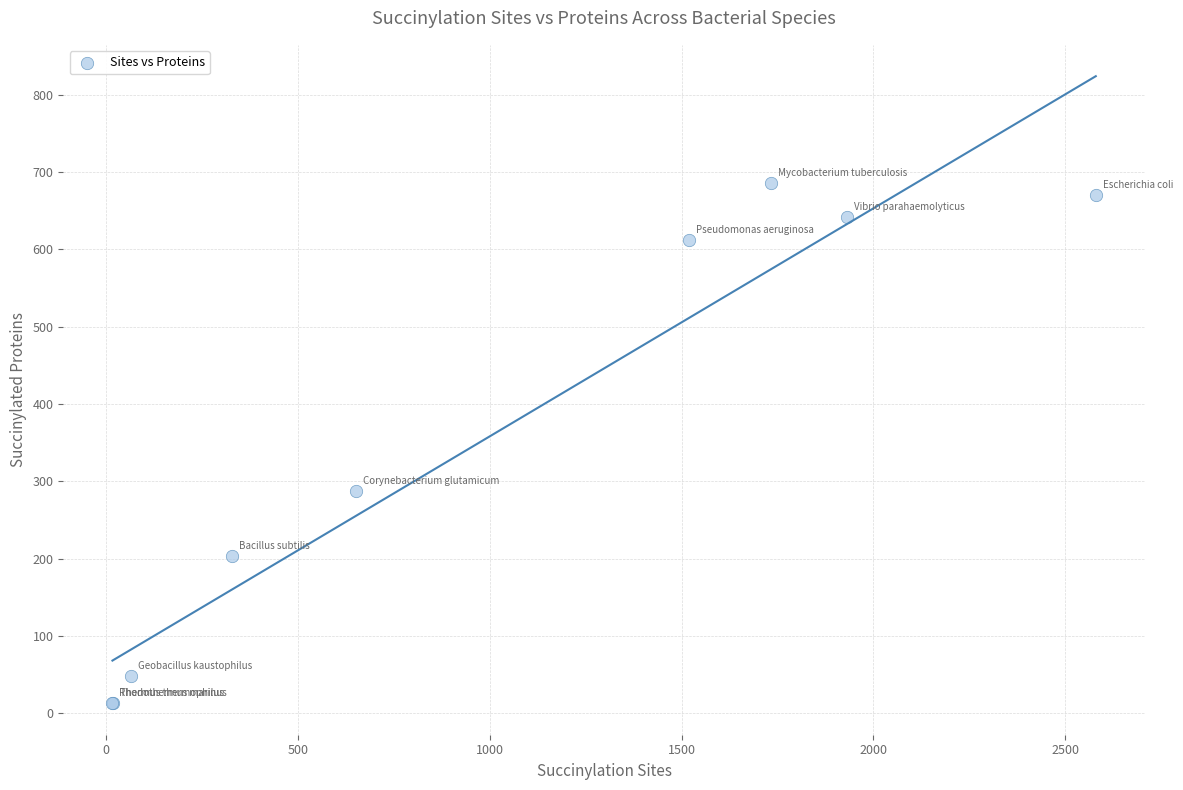

What Y value in the scatter plot is closest to 349?

288